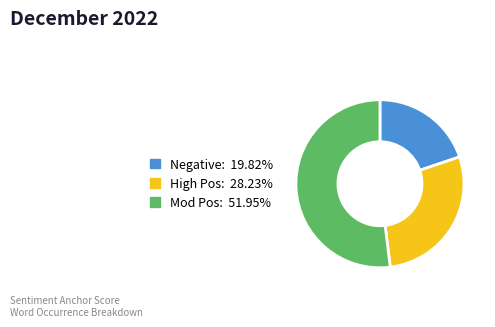

Is there a majority slice in this chart?

Yes